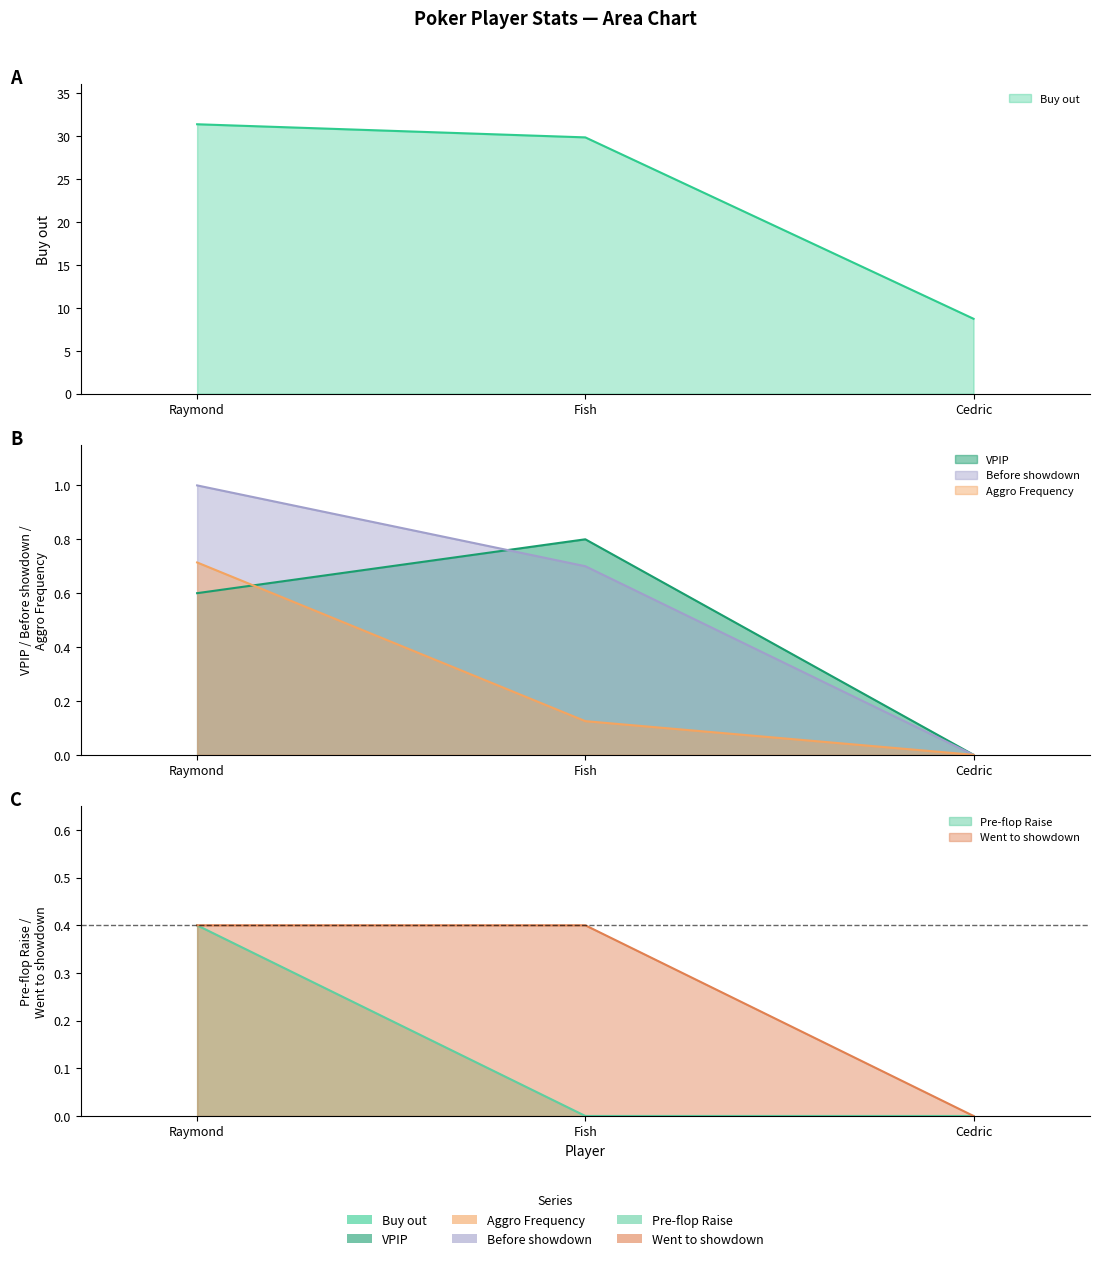

What is the spread (max minus min) of values at Cedric?

8.7